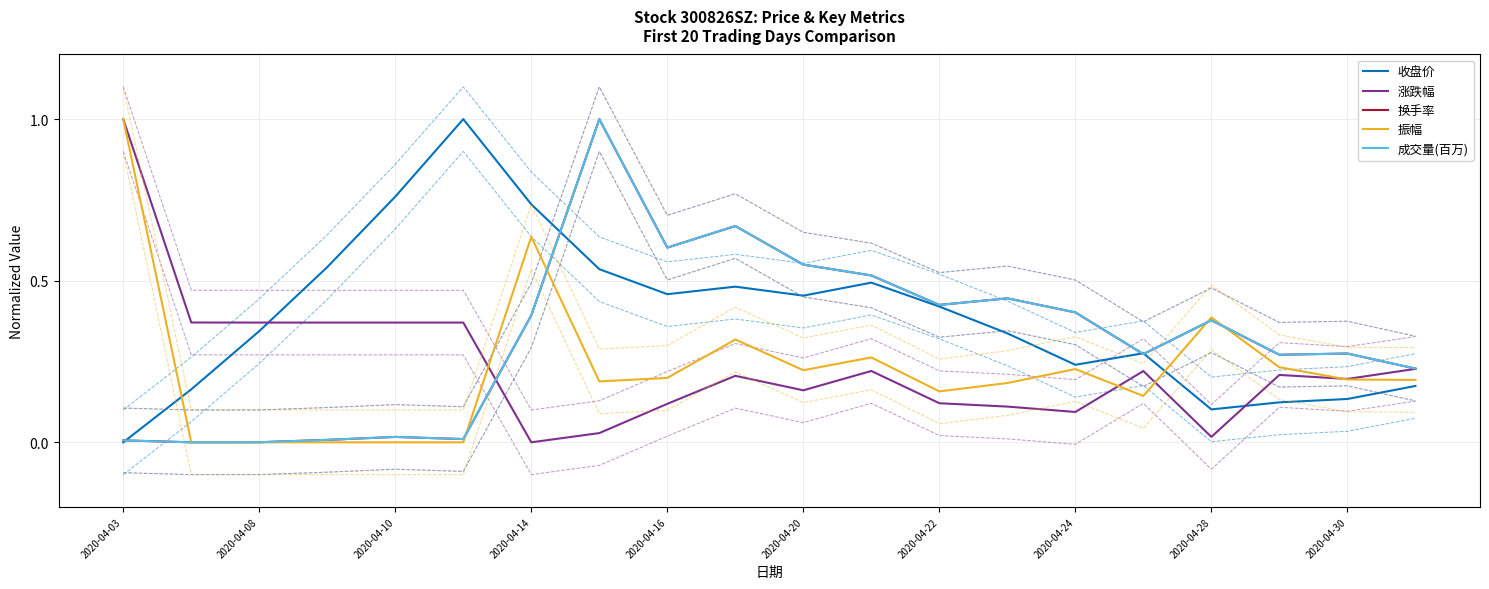

At which label is 收盘价 closest to 0?

2020-04-03